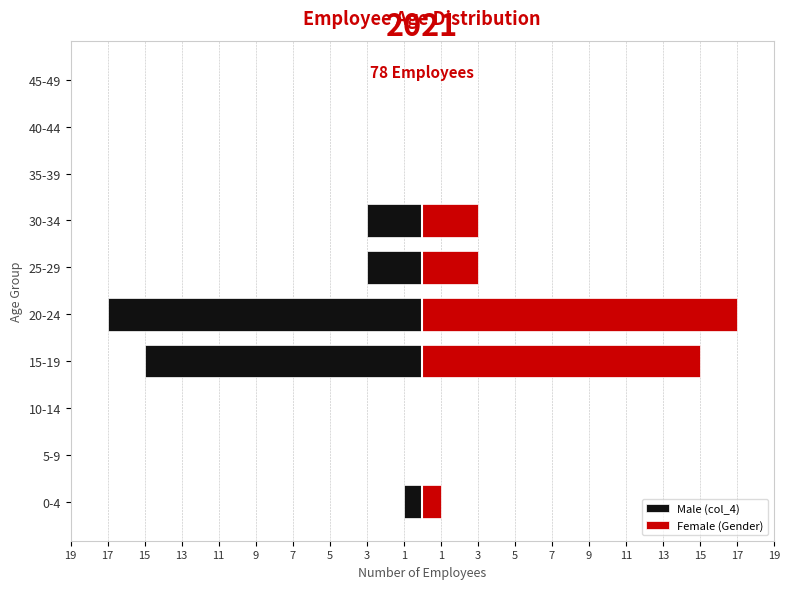

At how many categories does at least one series exceed 3?

2